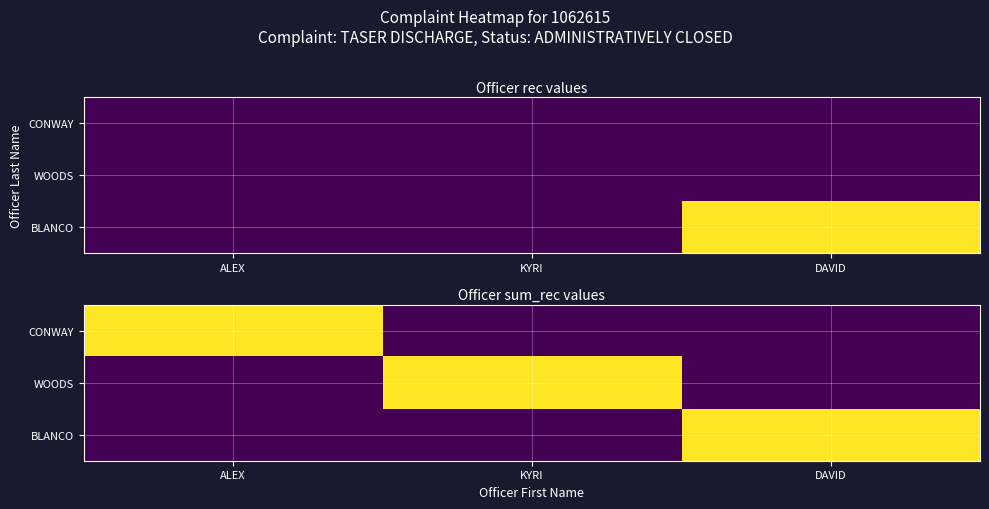

How many values in the CONWAY series exceed 0?

1